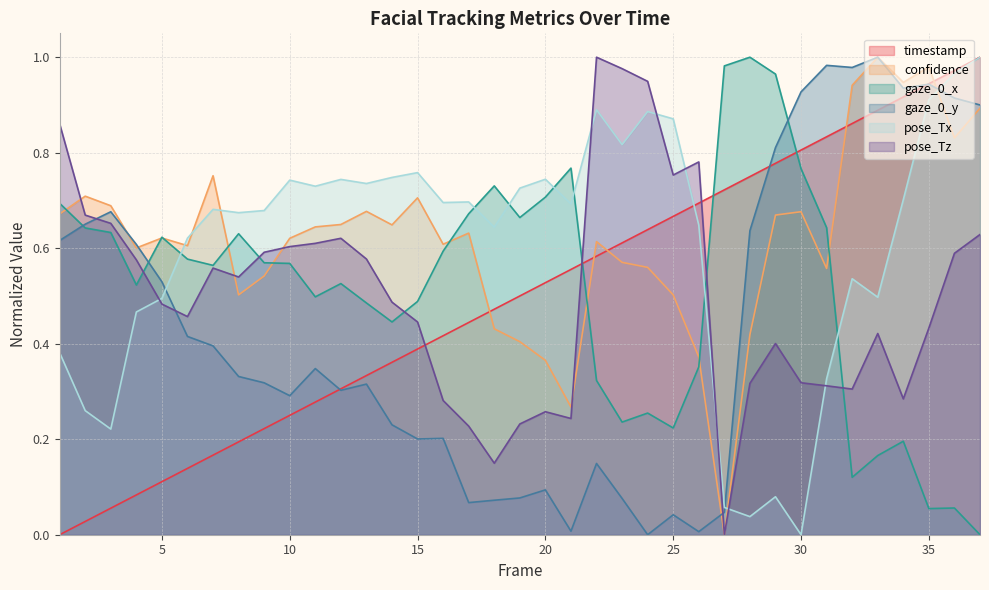

At how many categories does at least one series exceed 0?

37